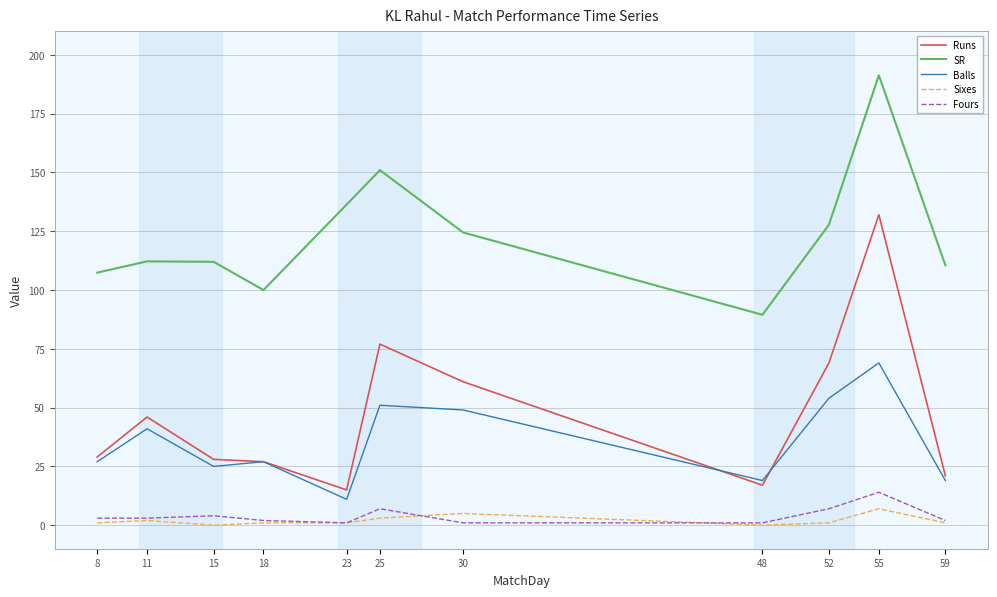

Which series changed the most between 15 and 52?

Runs